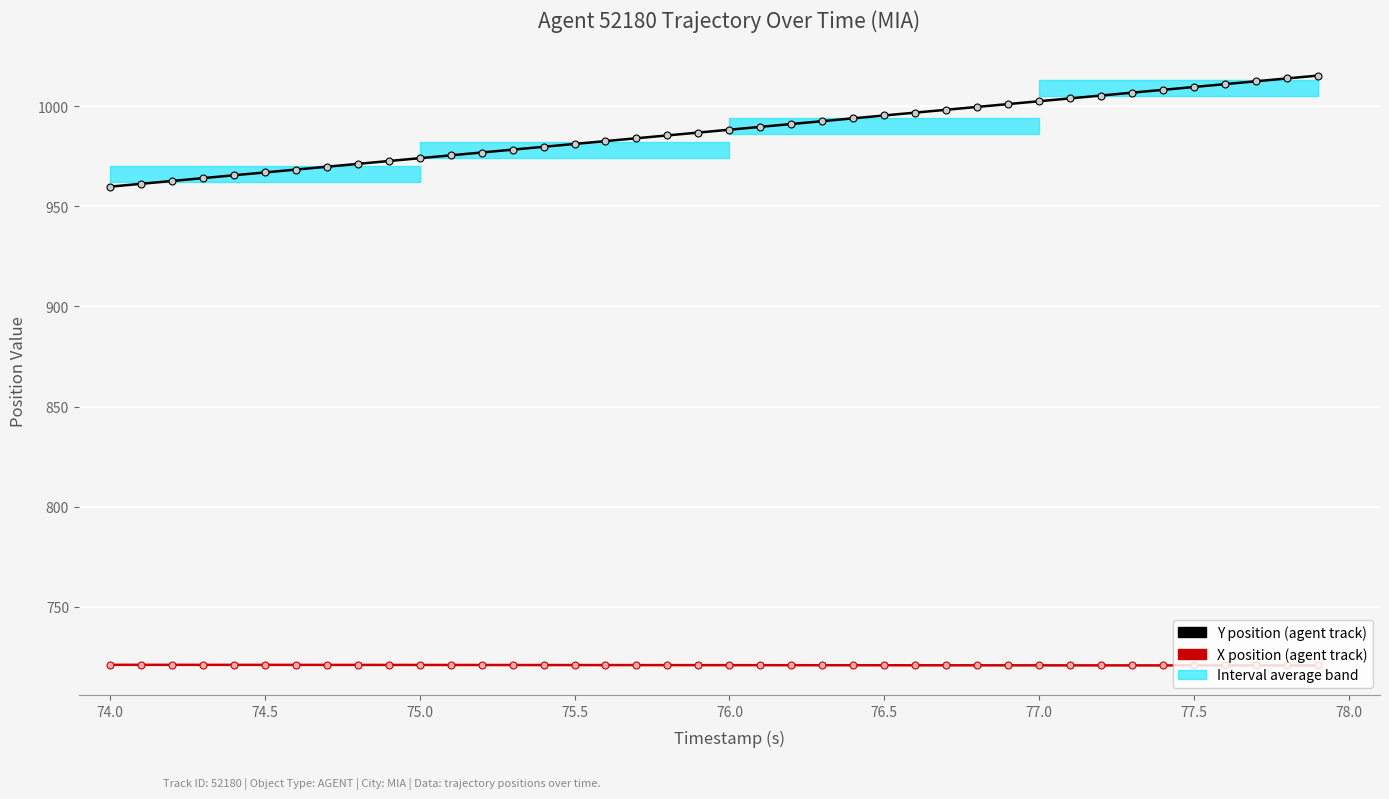

Reading left to right, transcribe all the data shown in this chart.

Y position: 959.8	961.2	962.6	964.0	965.5	966.9	968.3	969.7	971.1	972.6	974.0	975.4	976.8	978.3	979.7	981.1	982.5	984.0	985.4	986.8	988.2	989.6	991.1	992.5	993.9	995.3	996.8	998.2	999.6	1001.0	1002.4	1003.9	1005.3	1006.7	1008.1	1009.5	1011.0	1012.4	1013.8	1015.2
X position: 721.1	721.1	721.1	721.1	721.1	721.0	721.0	721.0	721.0	721.0	721.0	721.0	721.0	721.0	721.0	721.0	720.9	720.9	720.9	720.9	720.9	720.9	720.9	720.9	720.9	720.9	720.9	720.8	720.8	720.8	720.8	720.8	720.8	720.8	720.8	720.8	720.8	720.8	720.8	720.8